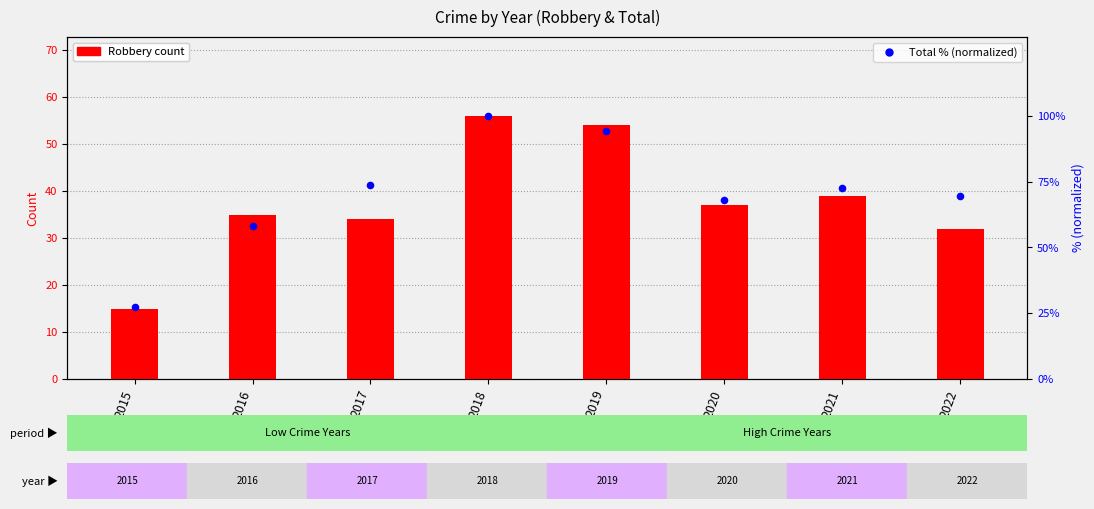

At which category is the sum across all series the highest?

2018